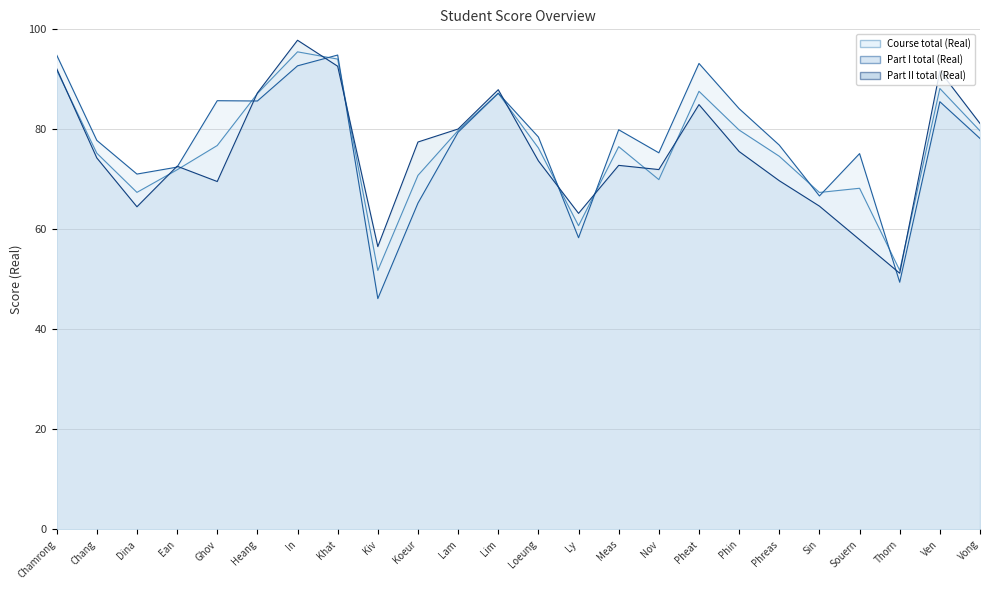

Rank the series at Chamrong from highest to lowest value.

Part I total (Real), Part II total (Real), Course total (Real)